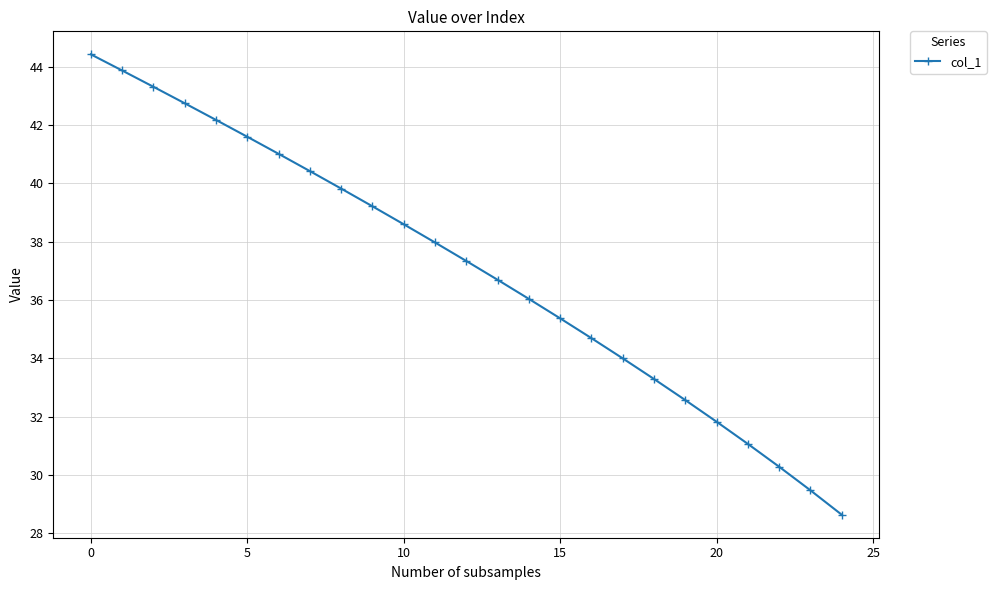

What is the difference between the maximum and minimum values?

15.8